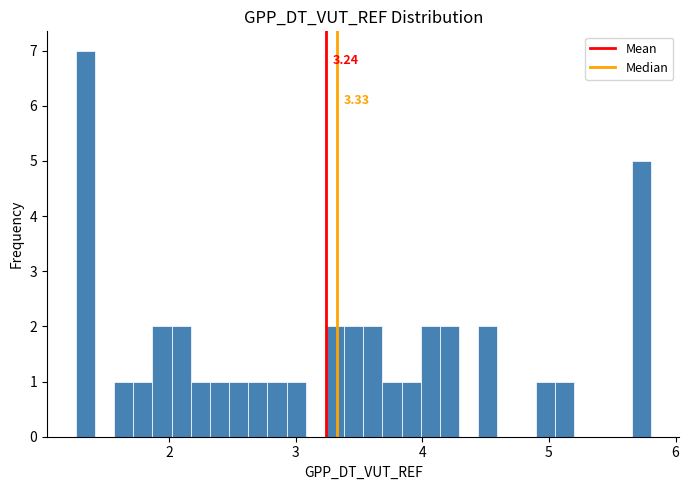

Around what value on the x-axis is the tallest bar? Give the approximate position of its centre, as read against the axis.

1.3